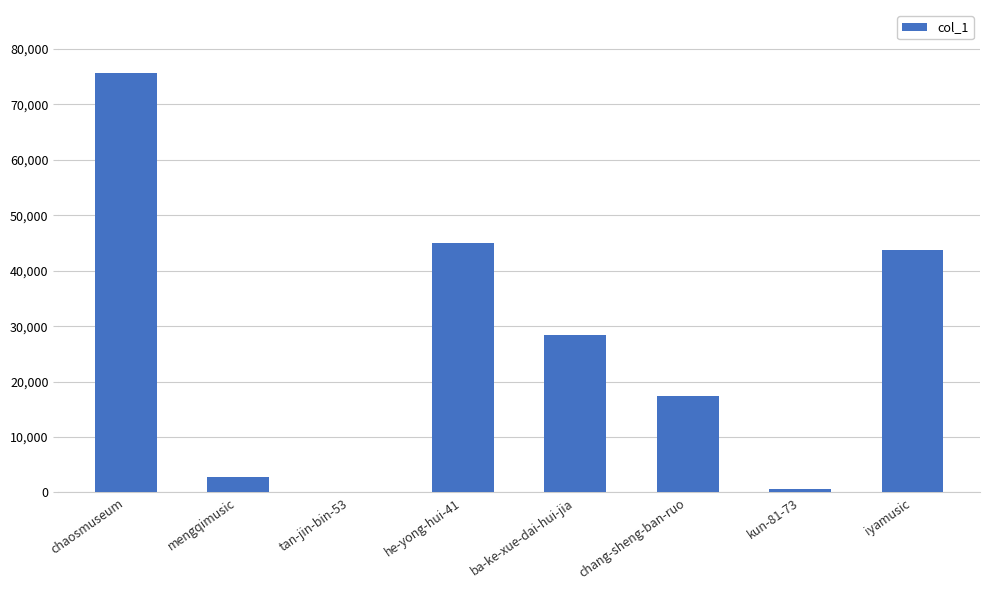

True or false: the data shows 49911 at ba-ke-xue-dai-hui-jia.

False